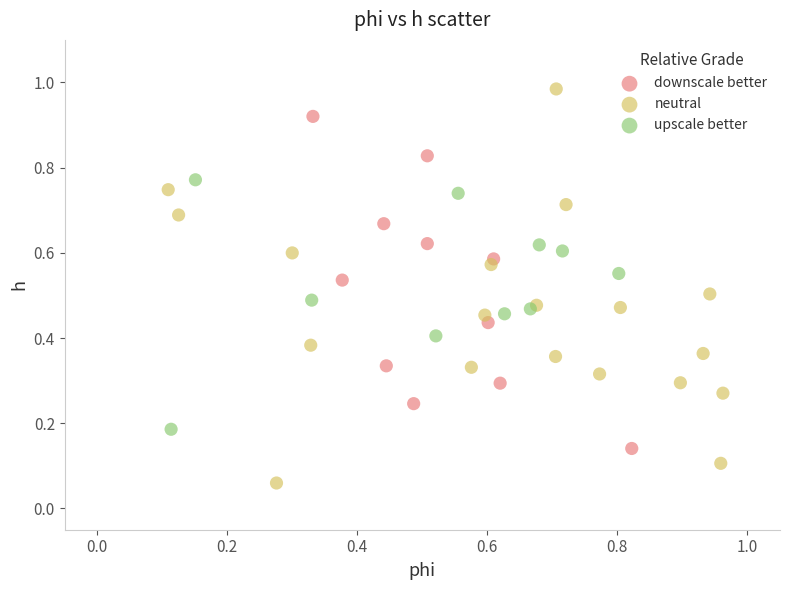

Which series contains the lowest Y value?

neutral